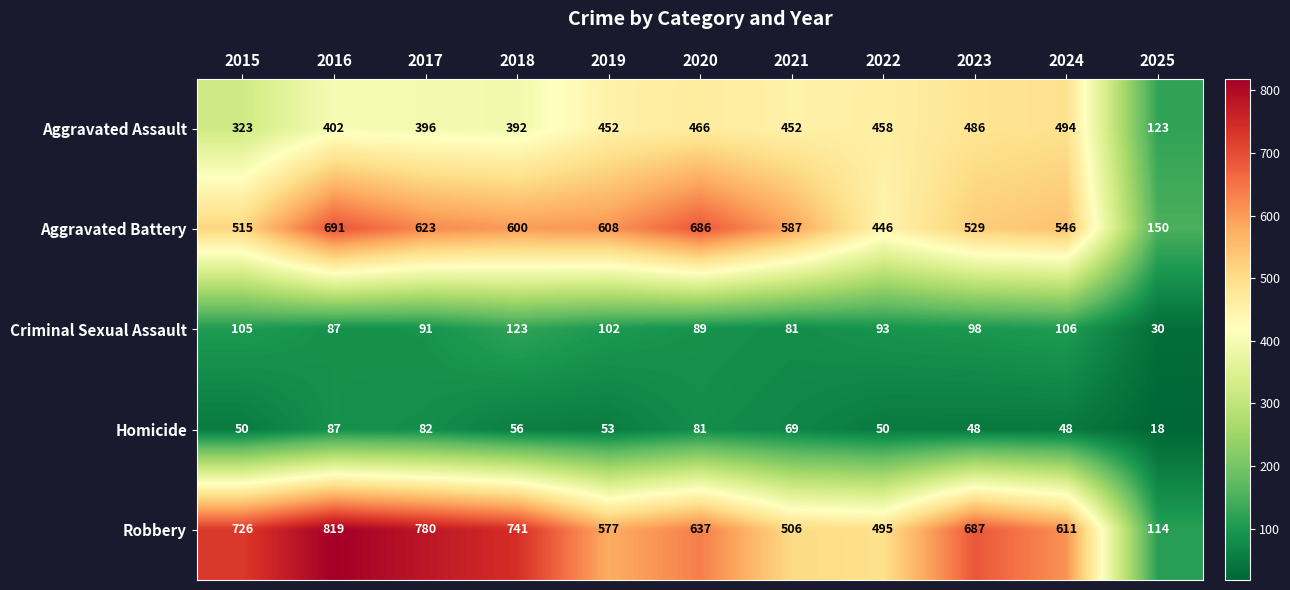

What is the smallest value displayed?

18